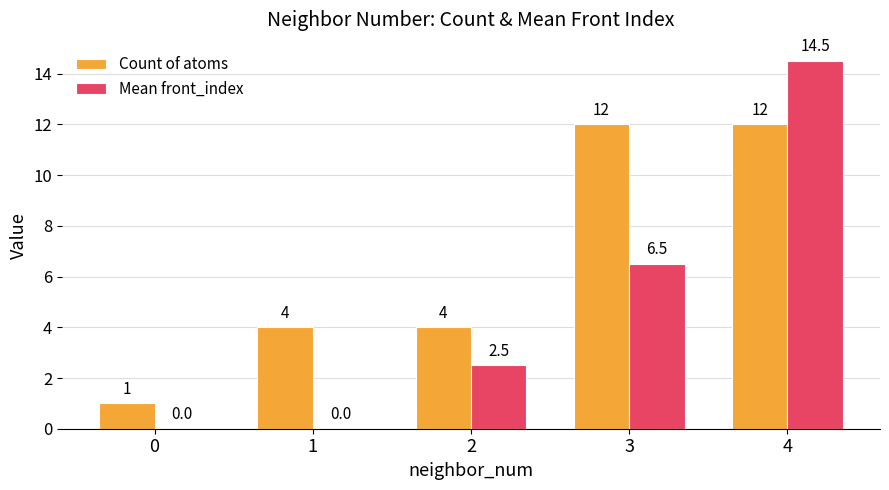

Are the bars horizontal?

No